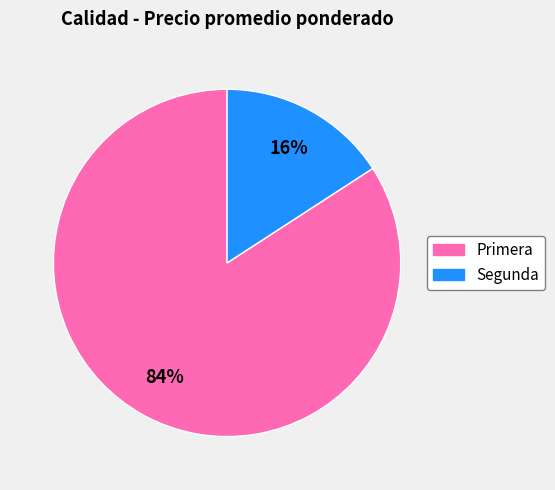

Do Segunda and Primera together represent more than half of the pie?

Yes